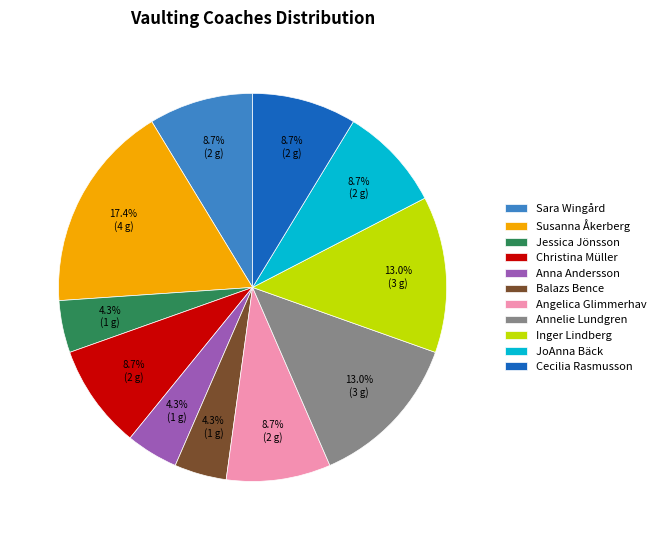

To the nearest percent, what percentage of the pie is JoAnna Bäck?

9%